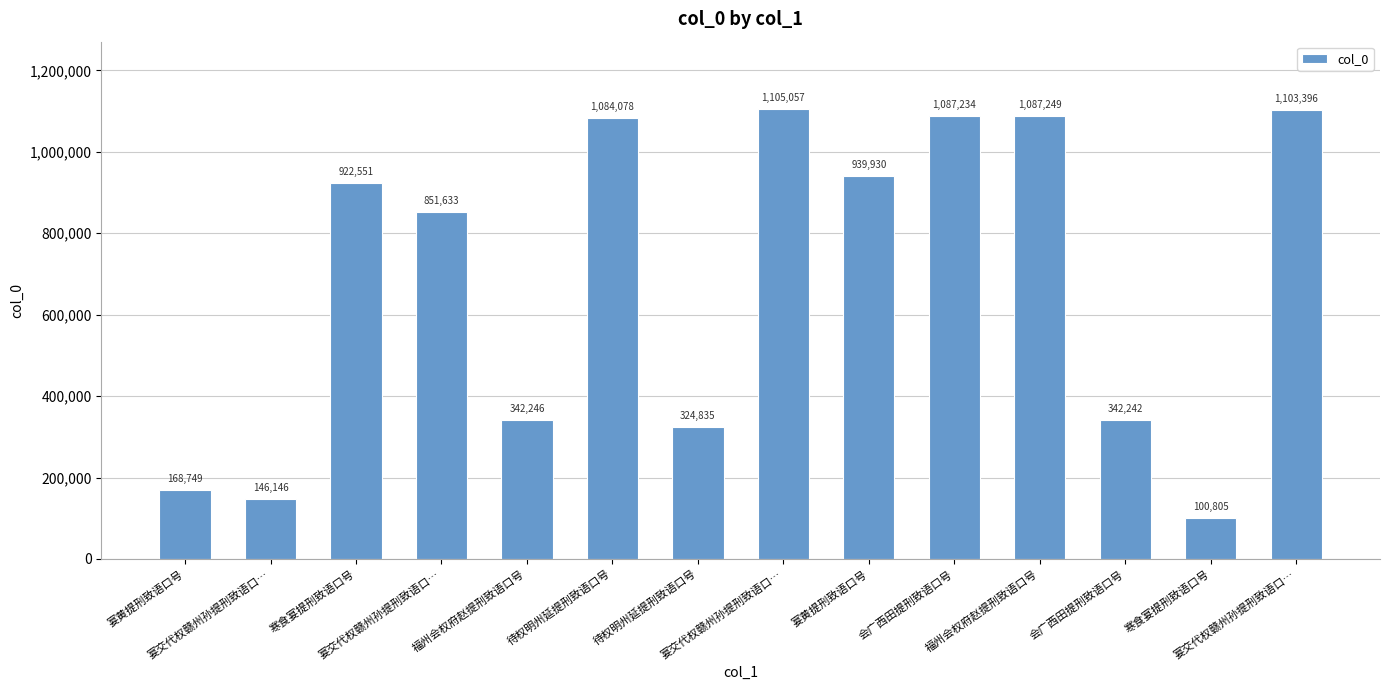

The value at 宴交代权赣州孙提刑致语口… is 146146. True or false?

True